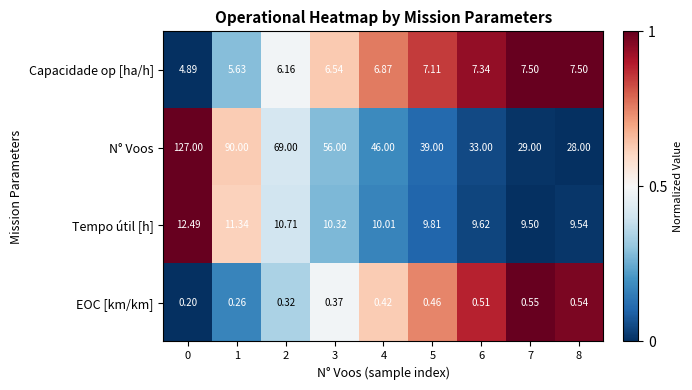

At how many categories does at least one series exceed 0?

9